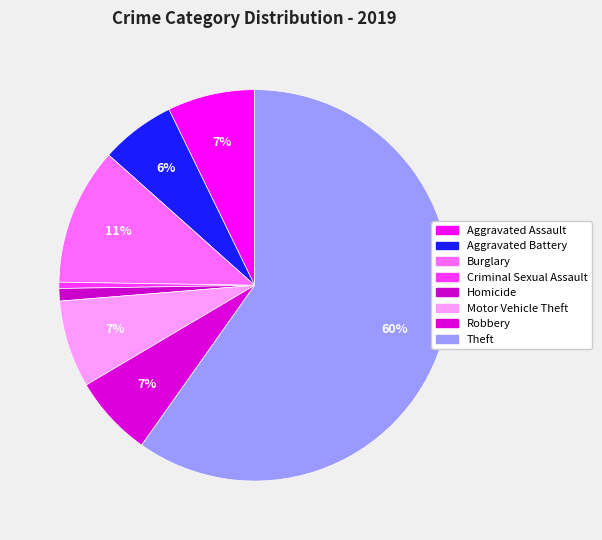

To the nearest percent, what portion does Aggravated Battery represent?

6%